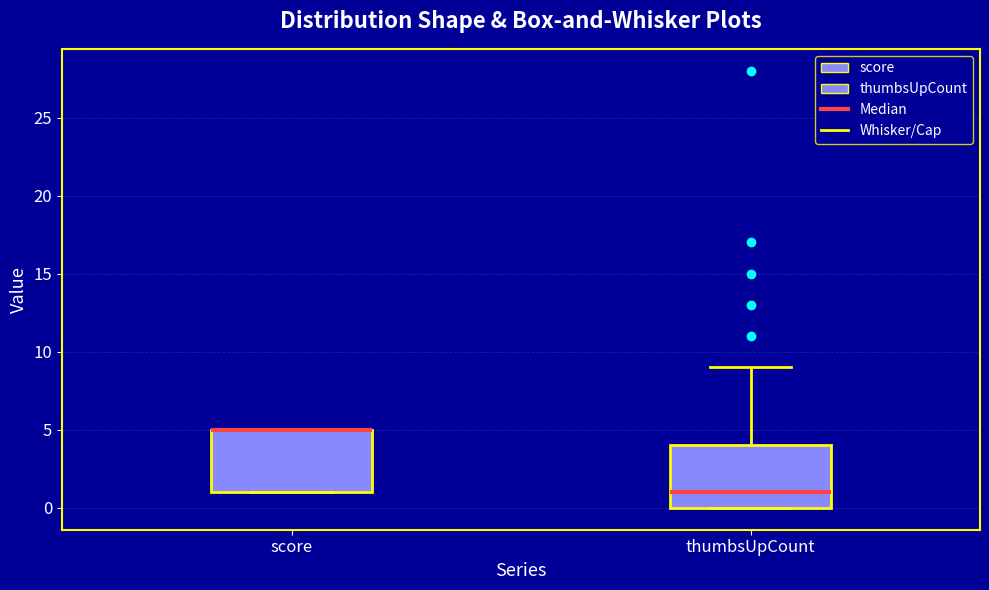

Reading left to right, transcribe this box plot: for each box, give where its median line is, the range the box spans, and where its two whiskers end, as read against the y-axis. The values are not printed on the chart, so give them approximately, as read against the axis.

score: median 5 (drawn on the box's upper edge), box 1 to 5, whiskers 1 to 5
thumbsUpCount: median 1, box 0 to 4, whiskers 0 to 9